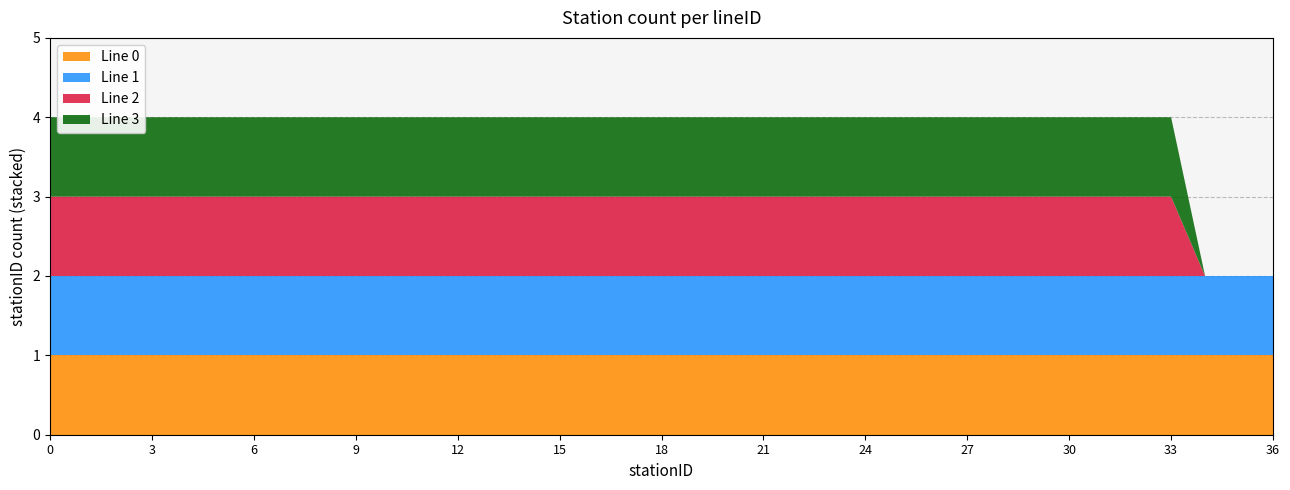

Reading left to right, extract all data points from this chart.

Line 0: 0	1	2	3	4	5	6	7	8	9	10	11	12	13	14	15	16	17	18	19	20	21	22	23	24	25	26	27	28	29	30	31	32	33	34	35	36
Line 1: 0	1	2	3	4	5	6	7	8	9	10	11	12	13	14	15	16	17	18	19	20	21	22	23	24	25	26	27	28	29	30	31	32	33	34	35	36
Line 2: 0	1	2	3	4	5	6	7	8	9	10	11	12	13	14	15	16	17	18	19	20	21	22	23	24	25	26	27	28	29	30	31	32	33	34	35	36
Line 3: 0	1	2	3	4	5	6	7	8	9	10	11	12	13	14	15	16	17	18	19	20	21	22	23	24	25	26	27	28	29	30	31	32	33	34	35	36